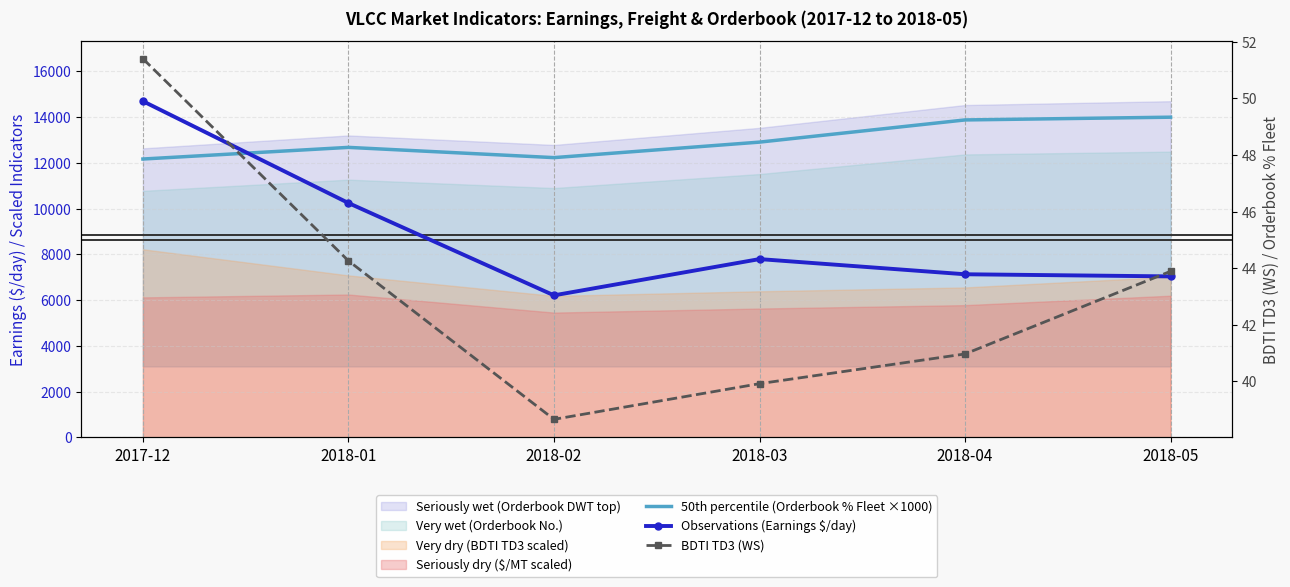

What position from the right is 2018-01?

5